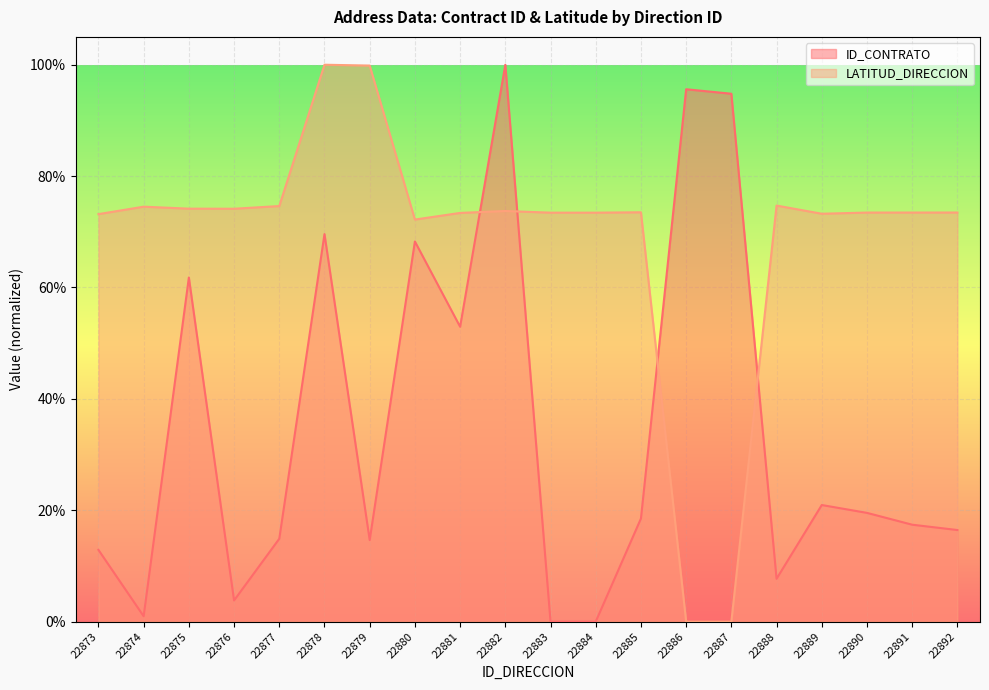

How many lines are shown in the chart?

2